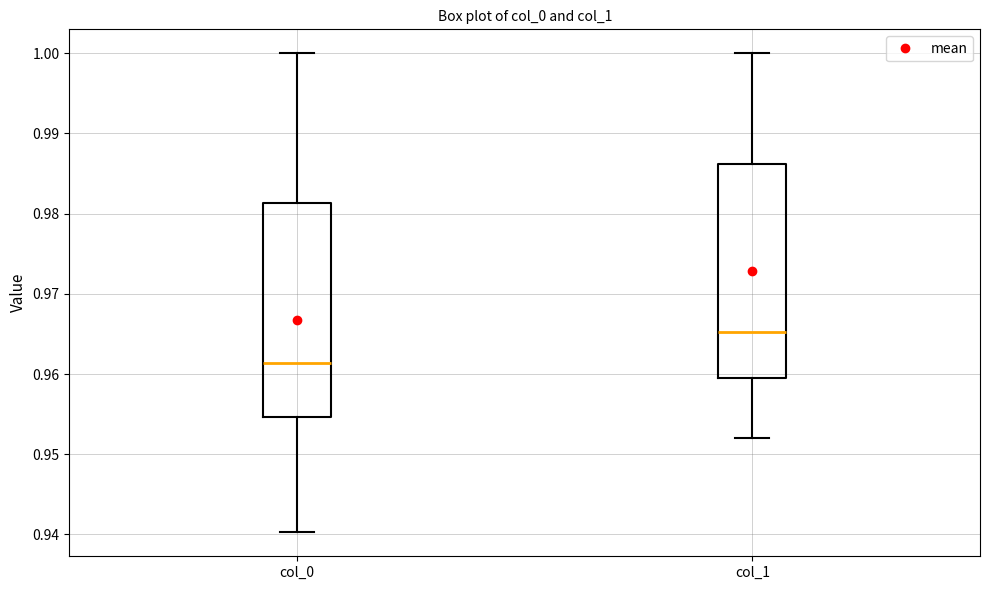

Which box has the highest median line?

col_1